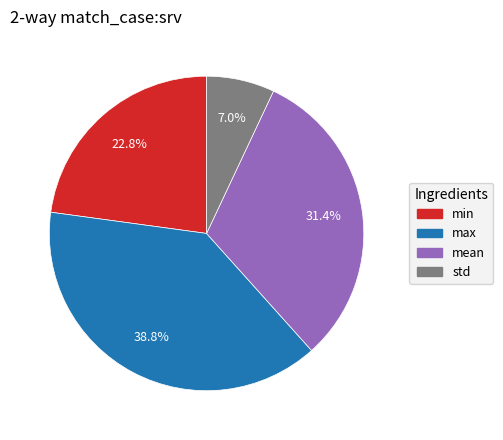

The std slice represents 7% of the pie. True or false?

True